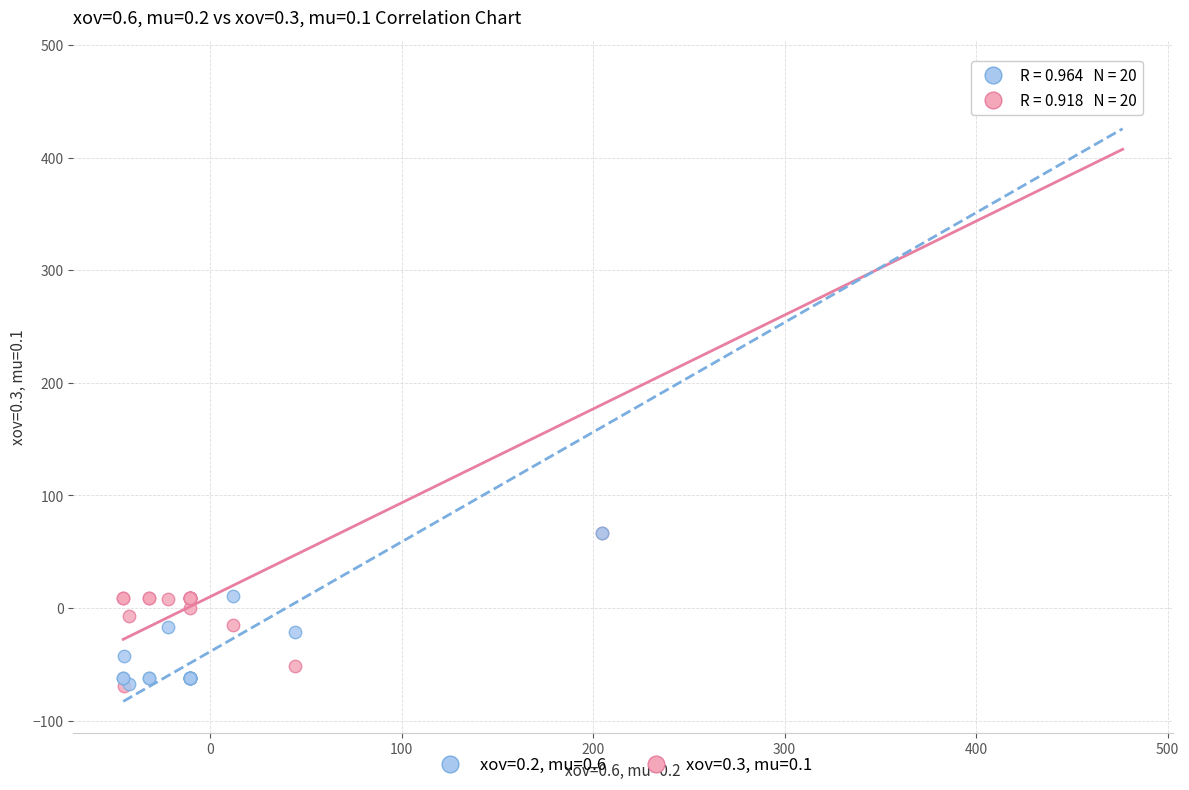

What are all the series names shown in the legend?

xov=0.2, mu=0.6, xov=0.3, mu=0.1